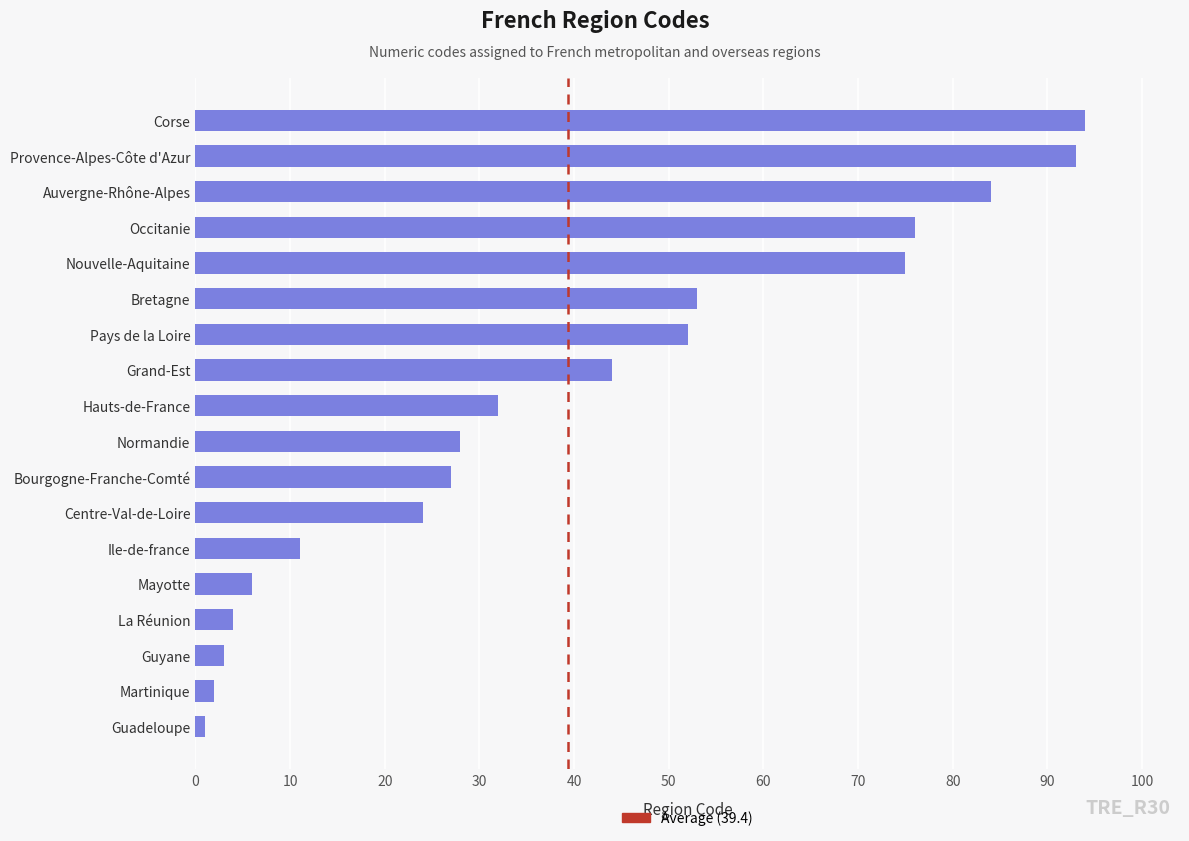

What is the difference between the values at Auvergne-Rhône-Alpes and Guyane?

81